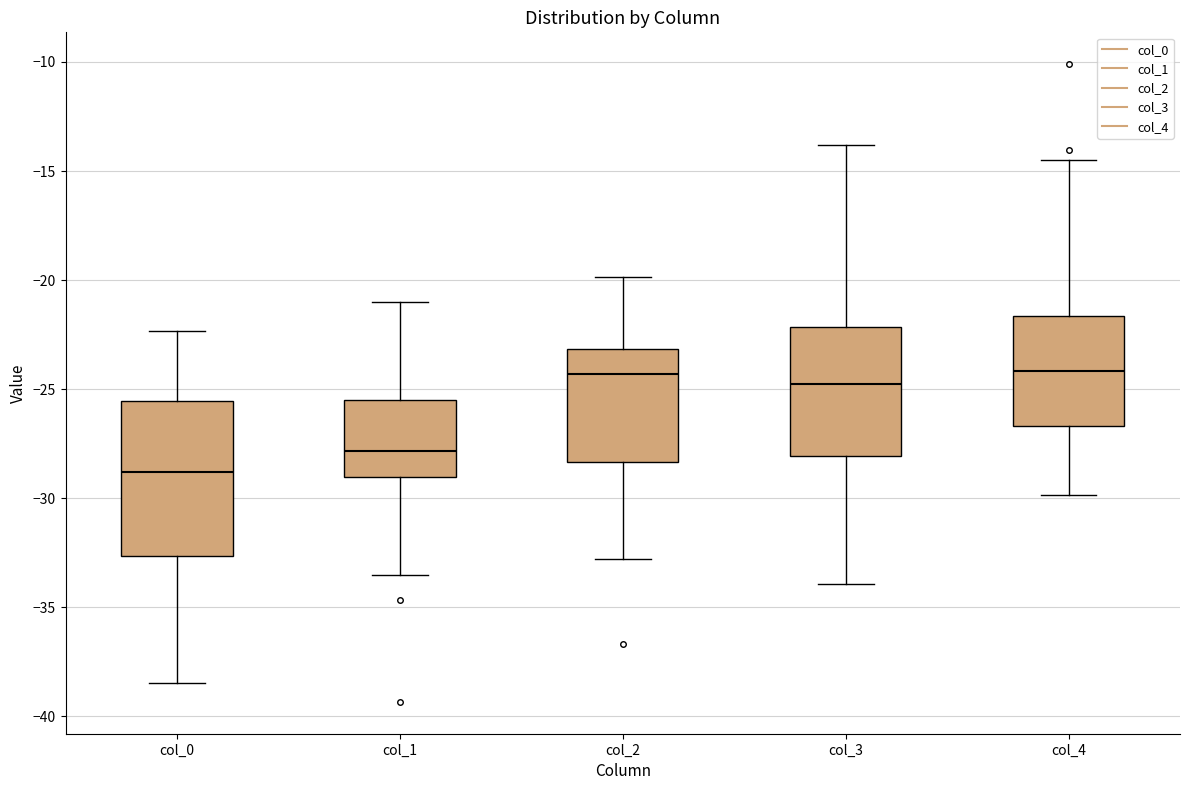

Reading left to right, read every box against the y-axis: the position of its median line, the range the box covers, and the ends of its whiskers. The values are not printed on the chart, so give them approximately, as read against the axis.

col_0: median -29.0, box -32.5 to -25.5, whiskers -38.5 to -22.5
col_1: median -28.0, box -29.0 to -25.5, whiskers -33.5 to -21.0
col_2: median -24.5, box -28.5 to -23.0, whiskers -33.0 to -20.0
col_3: median -25.0, box -28.0 to -22.0, whiskers -34.0 to -14.0
col_4: median -24.0, box -26.5 to -21.5, whiskers -30.0 to -14.5